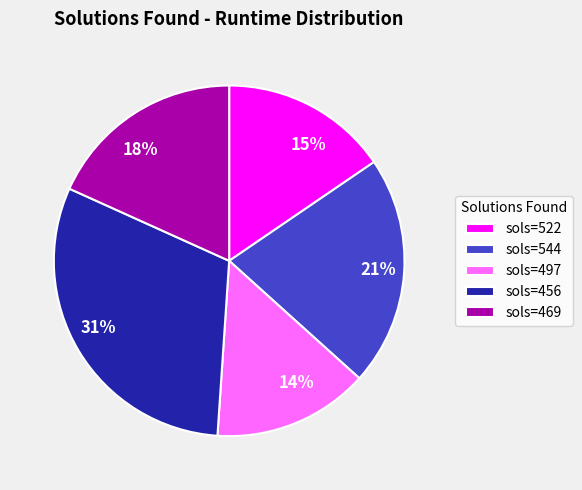

Is there a majority slice in this chart?

No